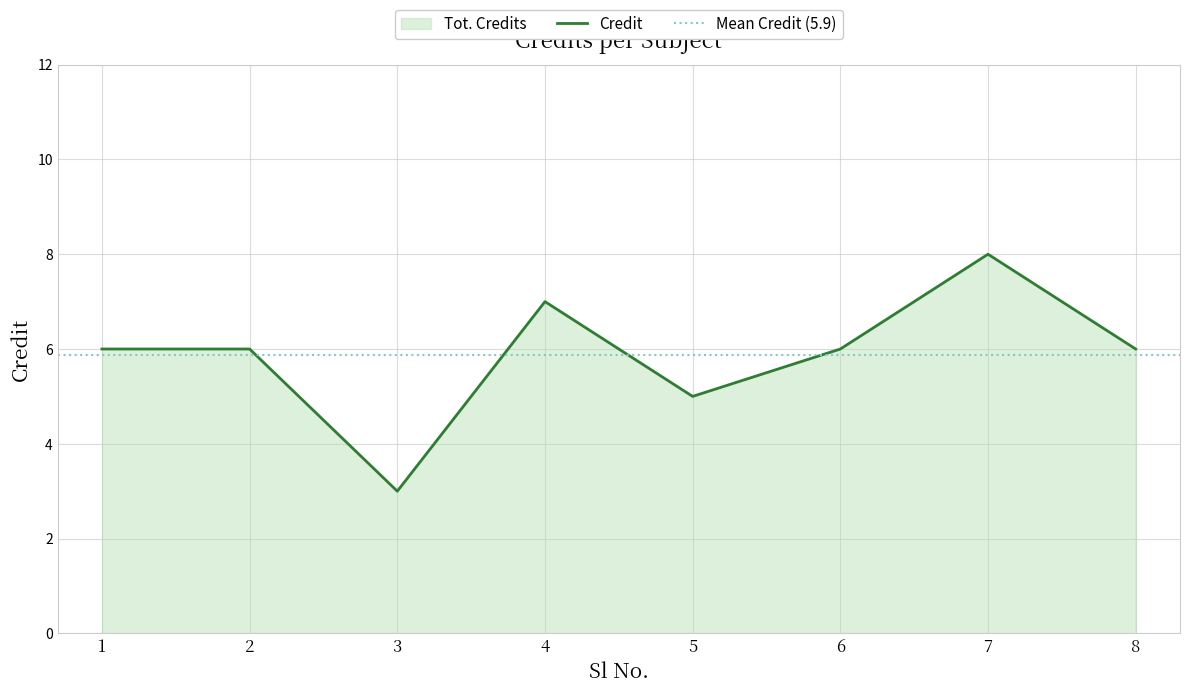

What is the value of the 3rd point from the left?

3